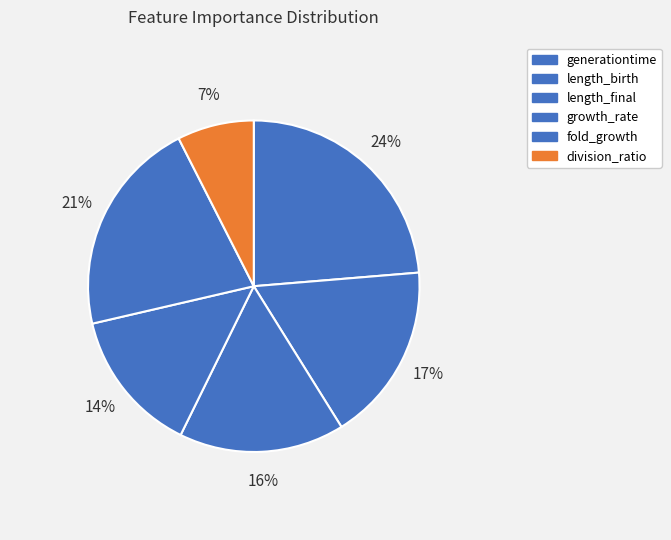

What percentage do length_final and fold_growth together represent?

37.3%